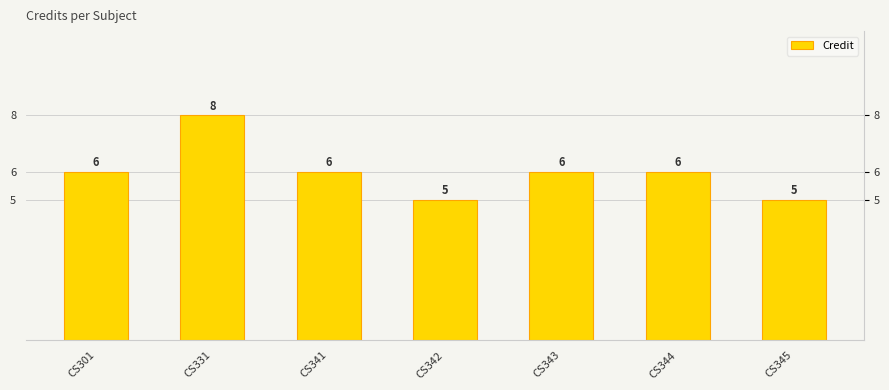

The value at CS341 is 6. True or false?

True